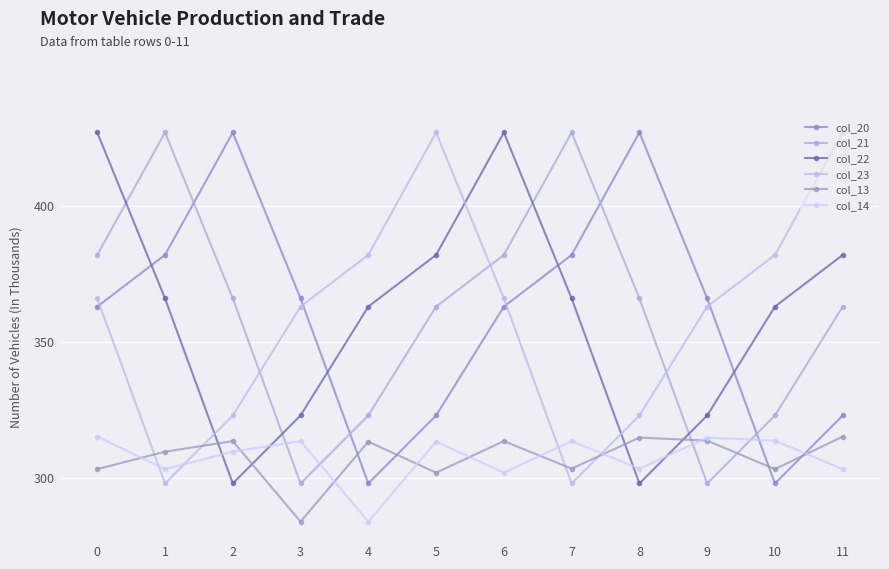

True or false: col_23 has a value of 649.3 at 6.

False